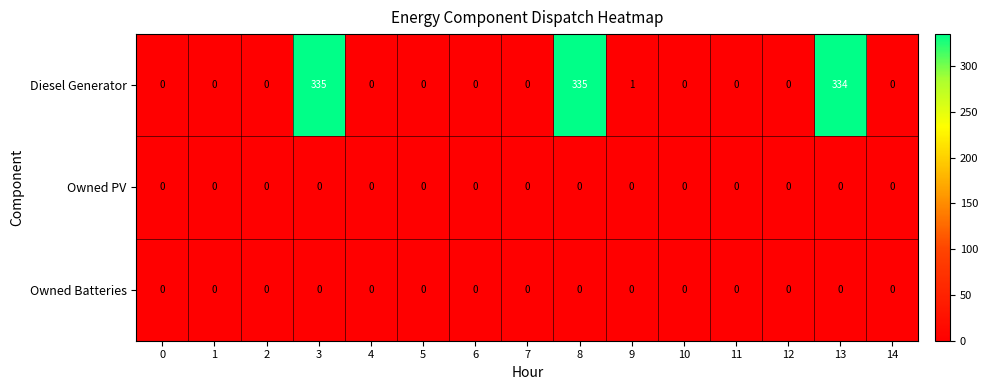

Which series has the largest total across all categories?

Diesel Generator